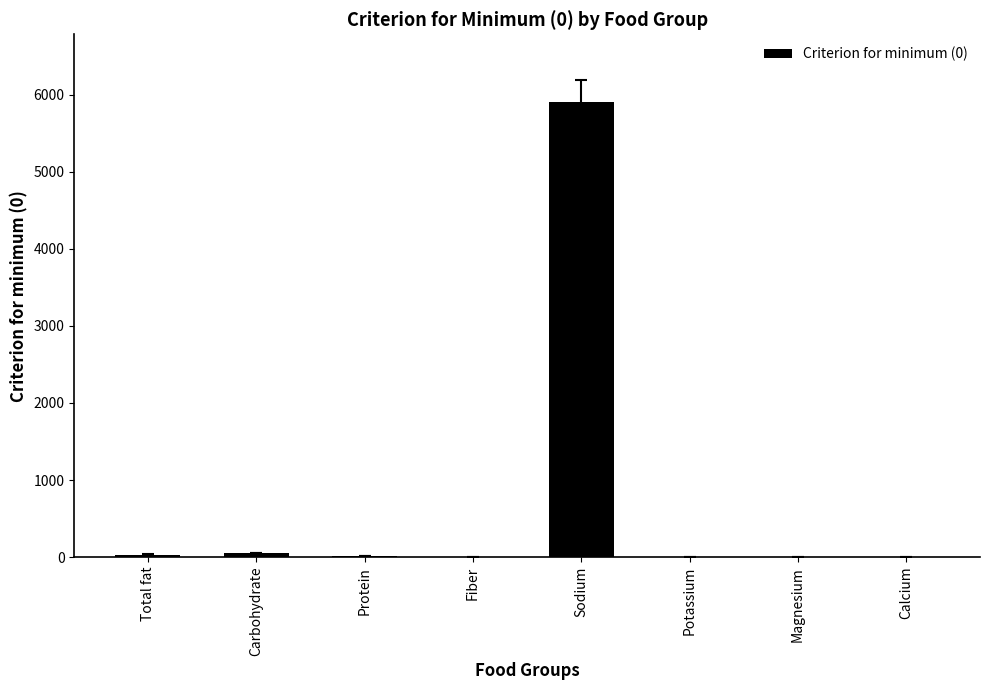

What is the greatest value displayed?

5900.0